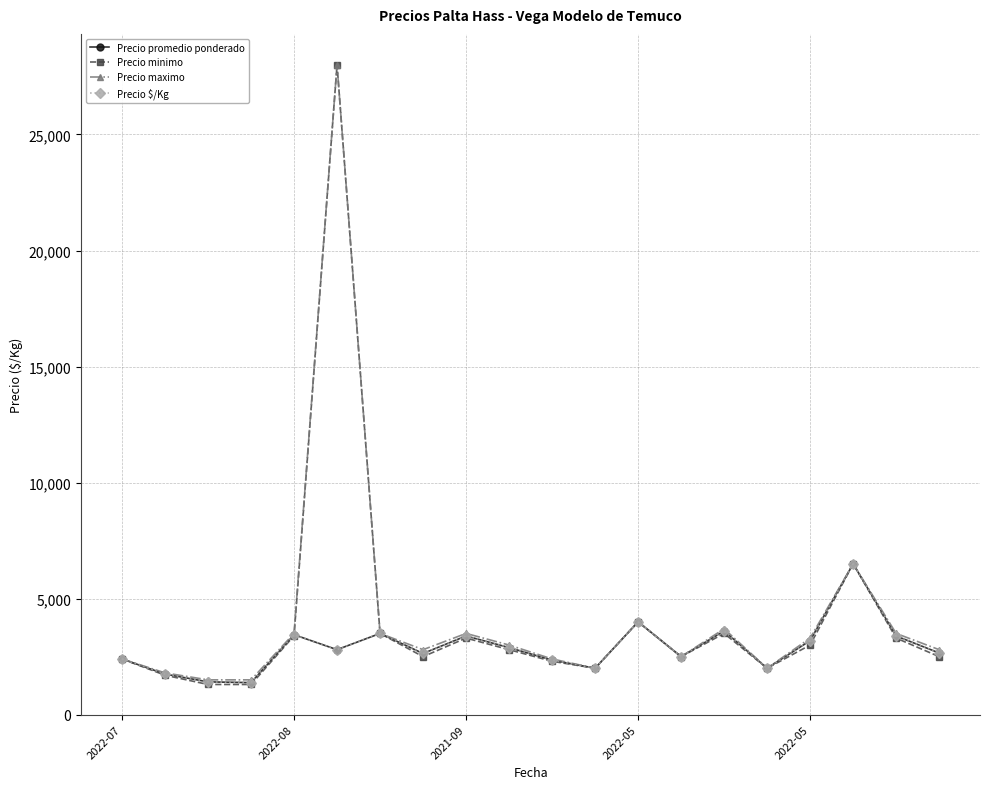

Is this an area chart (filled region under the line)?

No